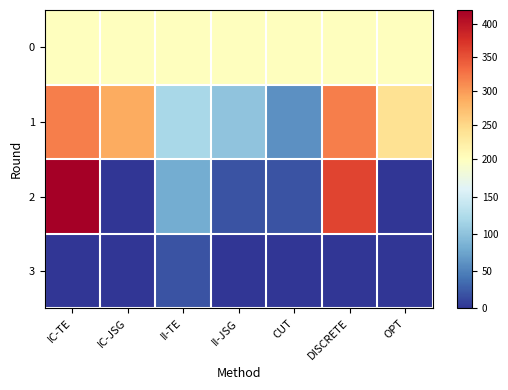

What is the spread (max minus min) of values at II-TE?

180